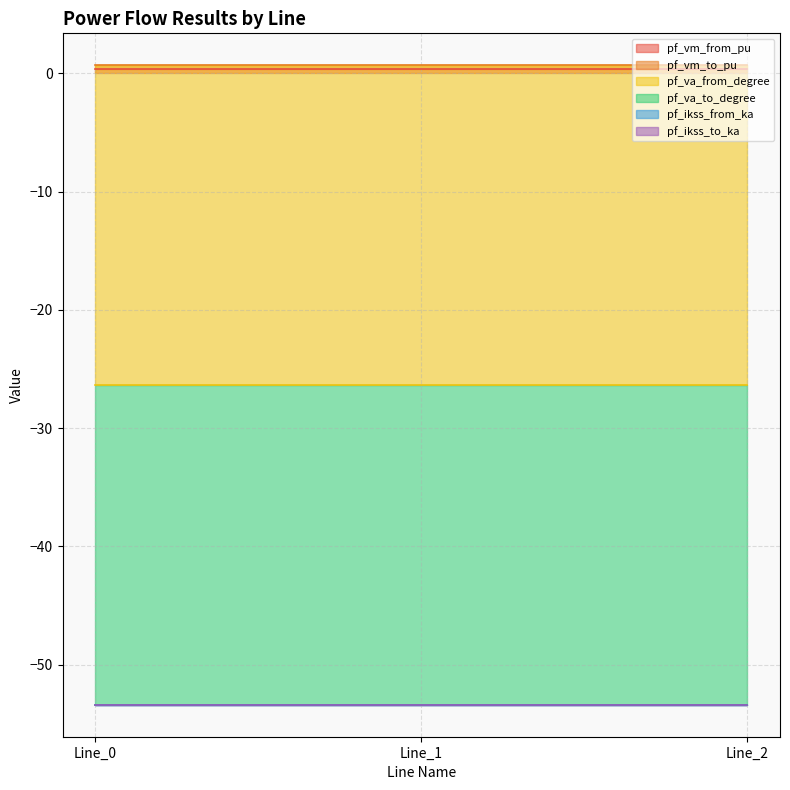

Which series has the largest range (max minus min)?

pf_va_from_degree